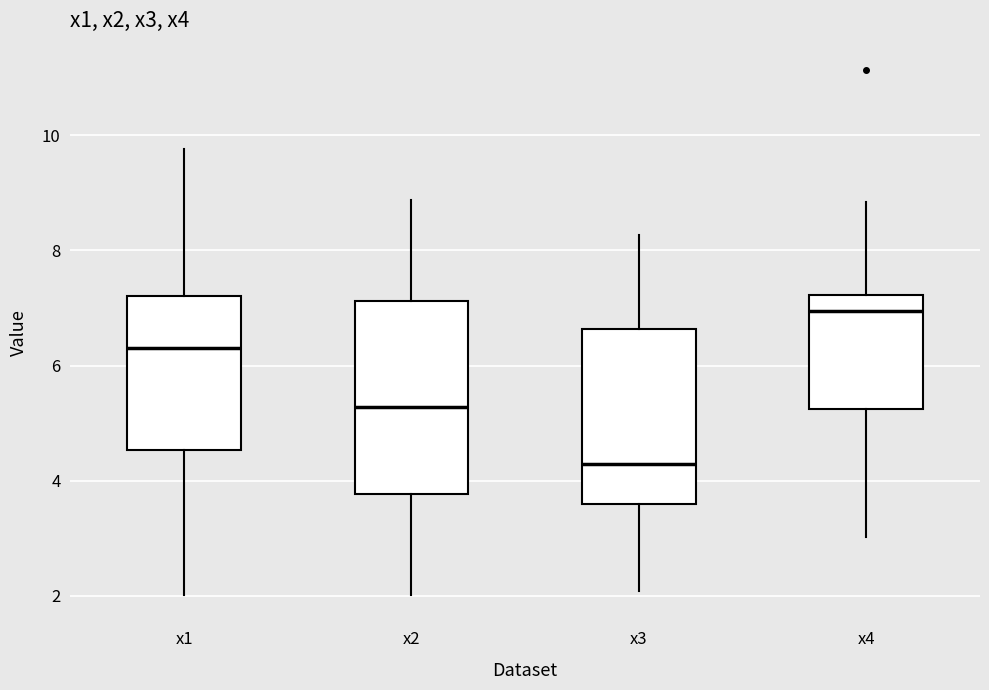

Where does the upper whisker of the box for x2 end on the y-axis? The values are not printed on the chart, so give them approximately, as read against the axis.

8.8